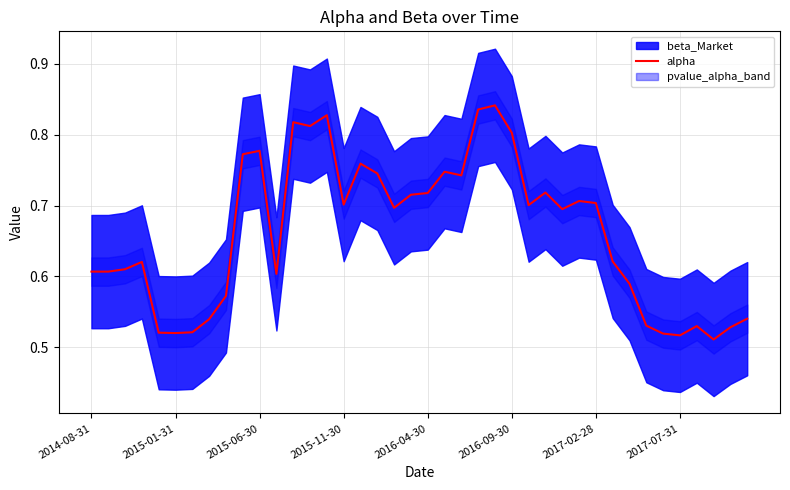

What is the sum of all values?

26.4